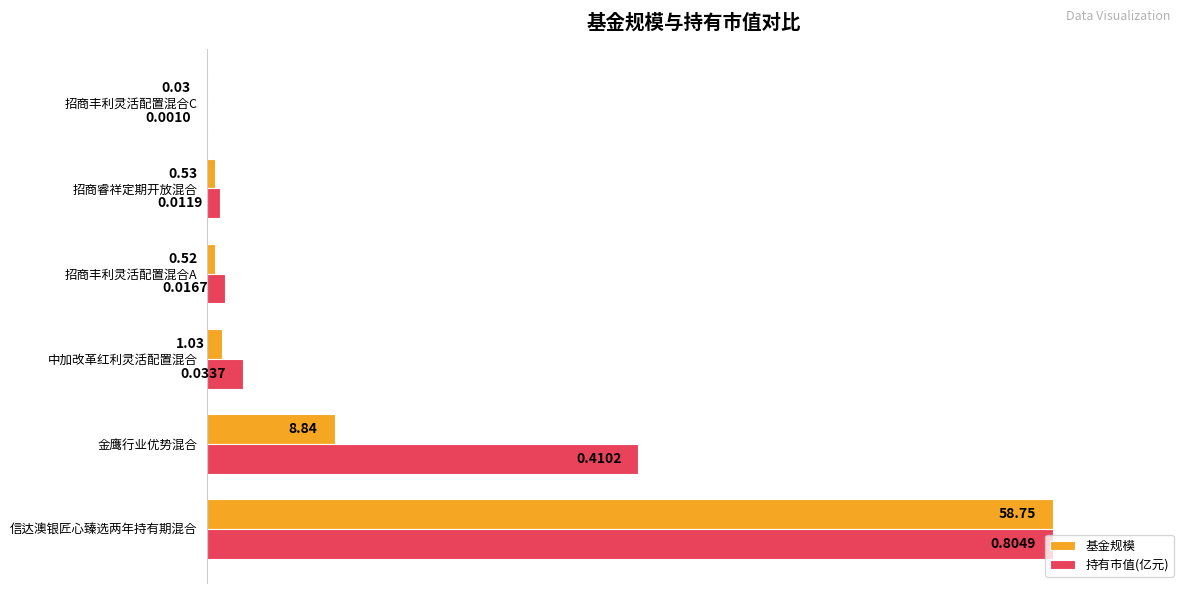

What are all the series names shown in the legend?

基金规模, 持有市值(亿元)